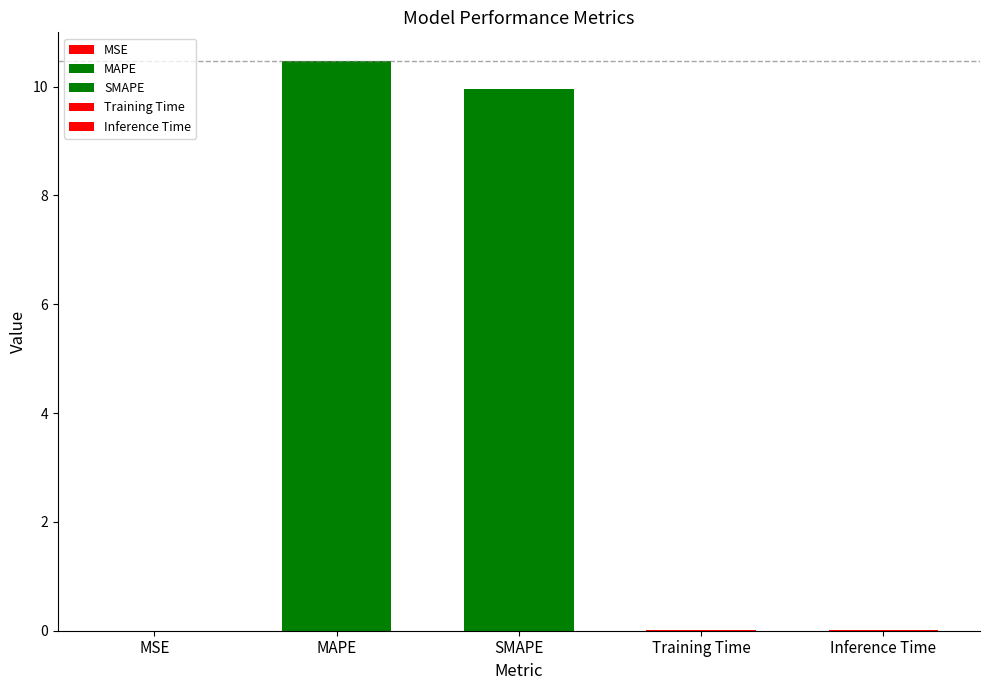

Are the bars grouped side by side (vs. stacked)?

No